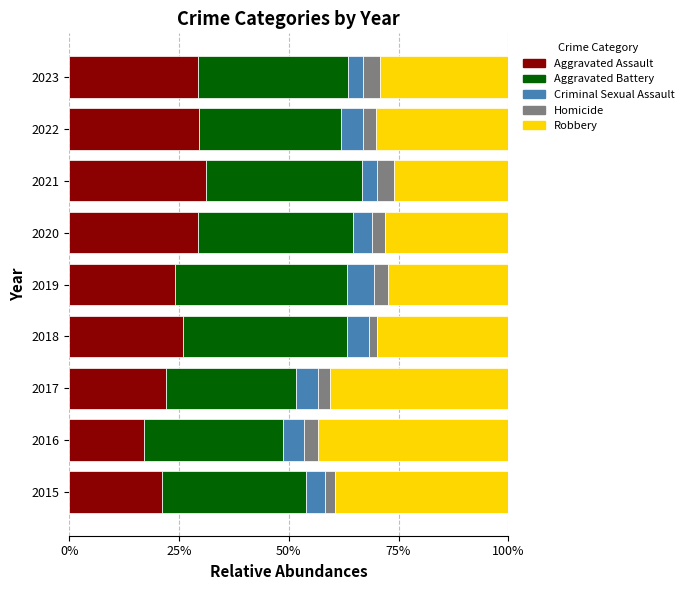

What is the sum of the Aggravated Assault values at 2021 and 2023?

60.4